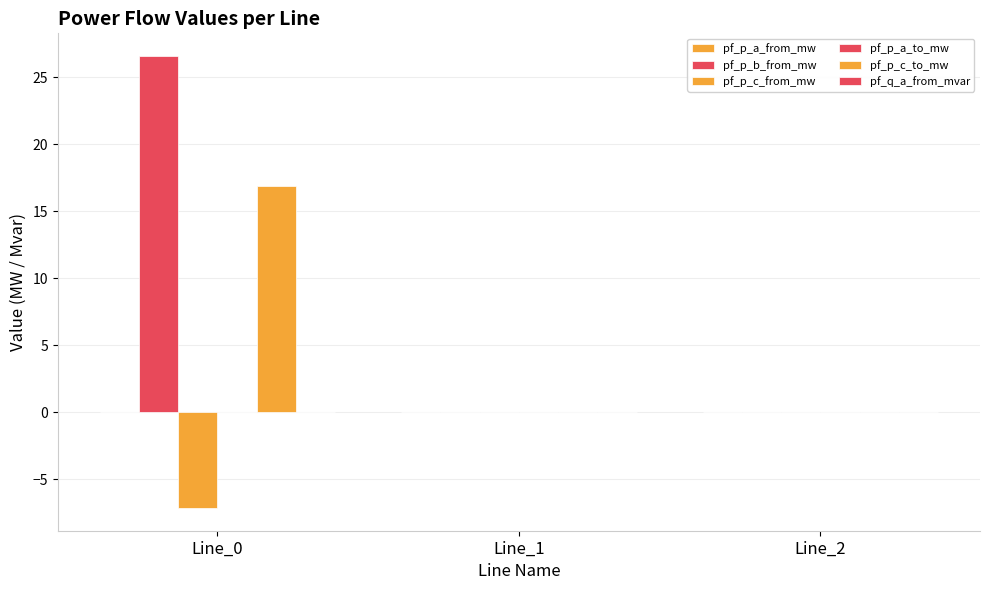

Which series has the largest total across all categories?

pf_p_b_from_mw